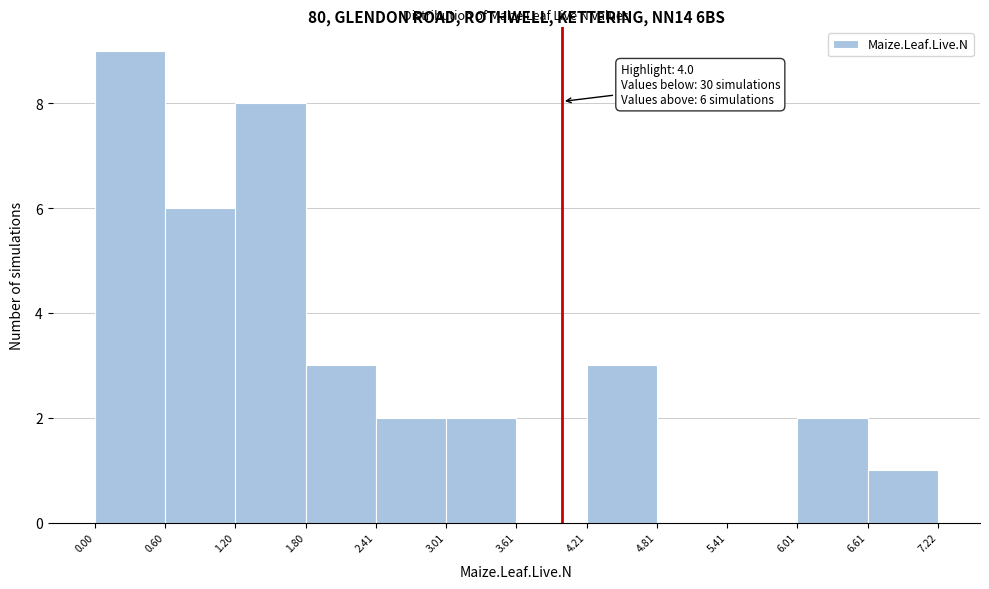

Which range on the x-axis has the tallest bar?

0.00 to 0.60